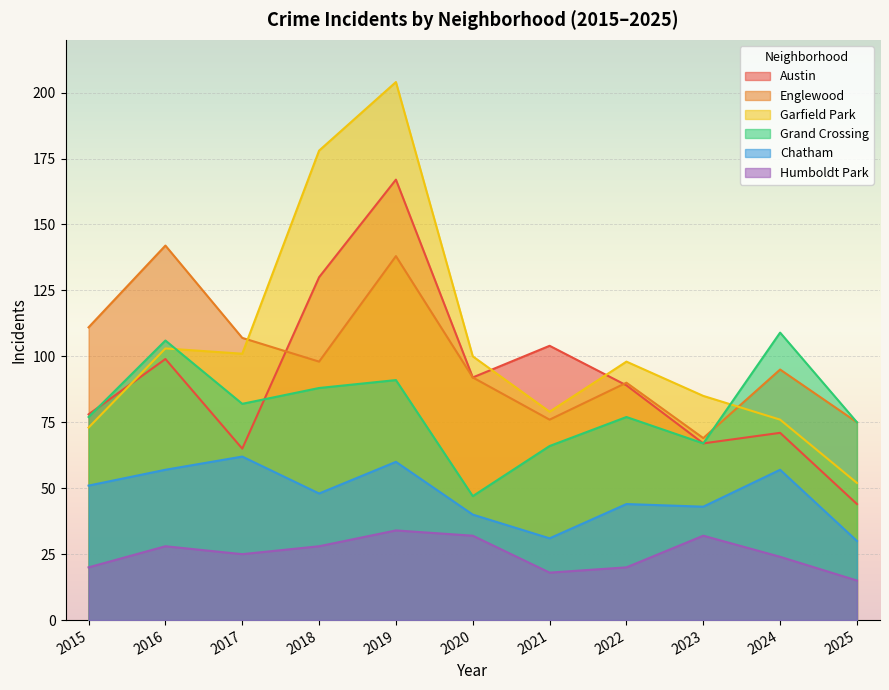

What is the sum of all Austin values?

1006